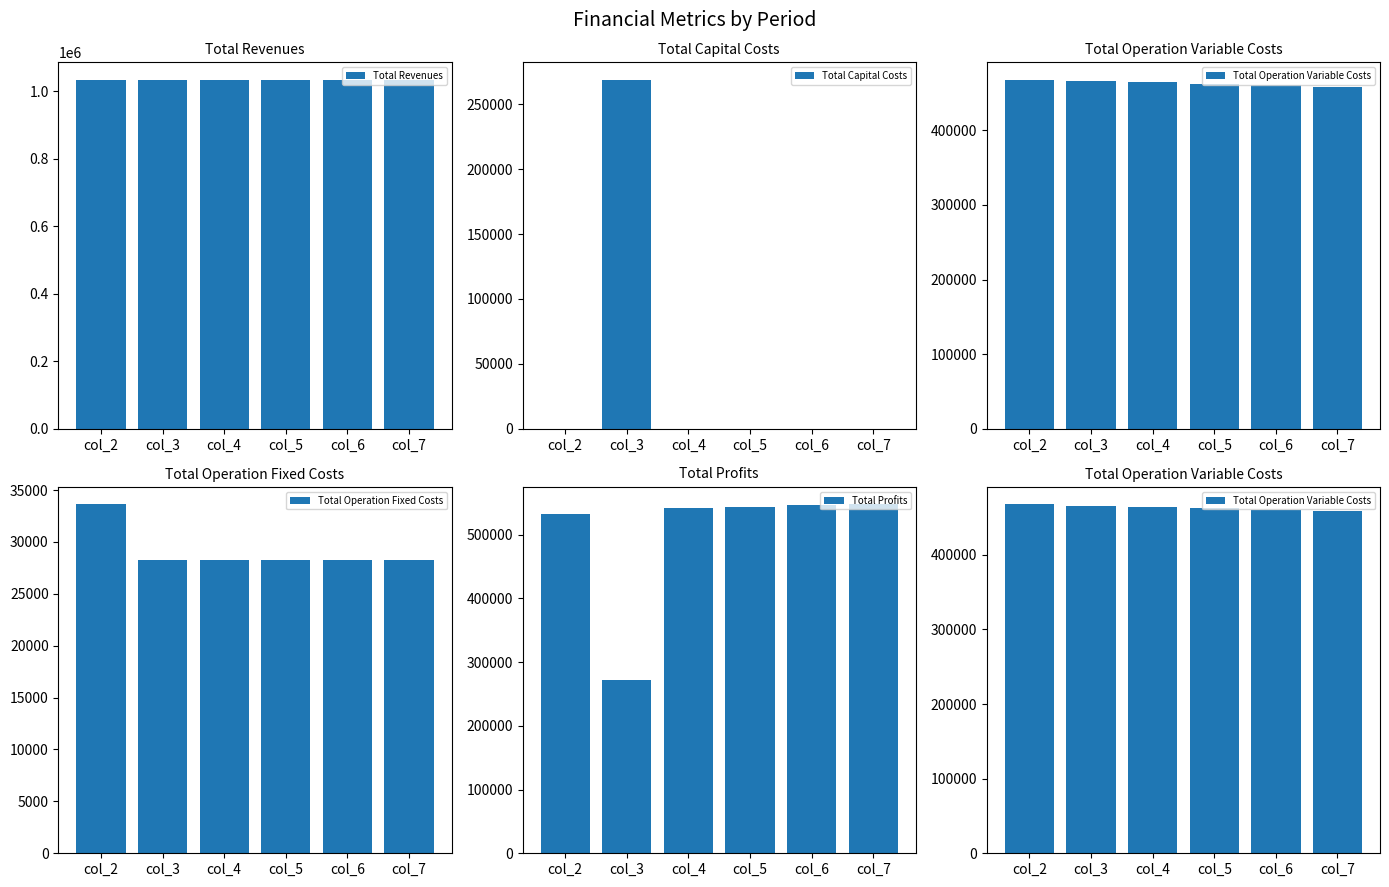

List the series in order of their peak value, lowest first.

Total Operation Fixed Costs, Total Capital Costs, Total Operation Variable Costs, Total Profits, Total Revenues